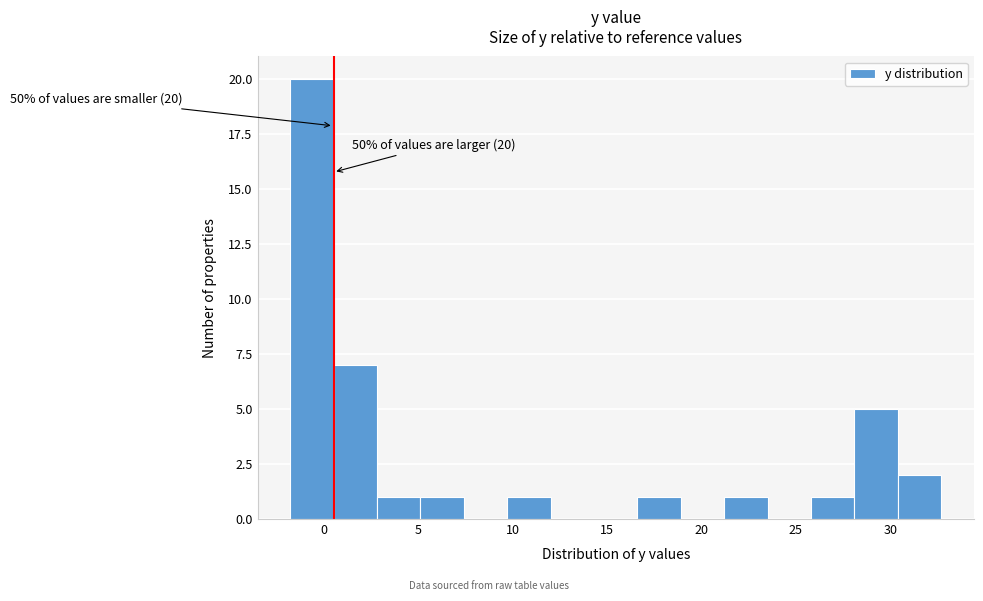

Which range on the x-axis has the tallest bar?

-1.8 to 0.5